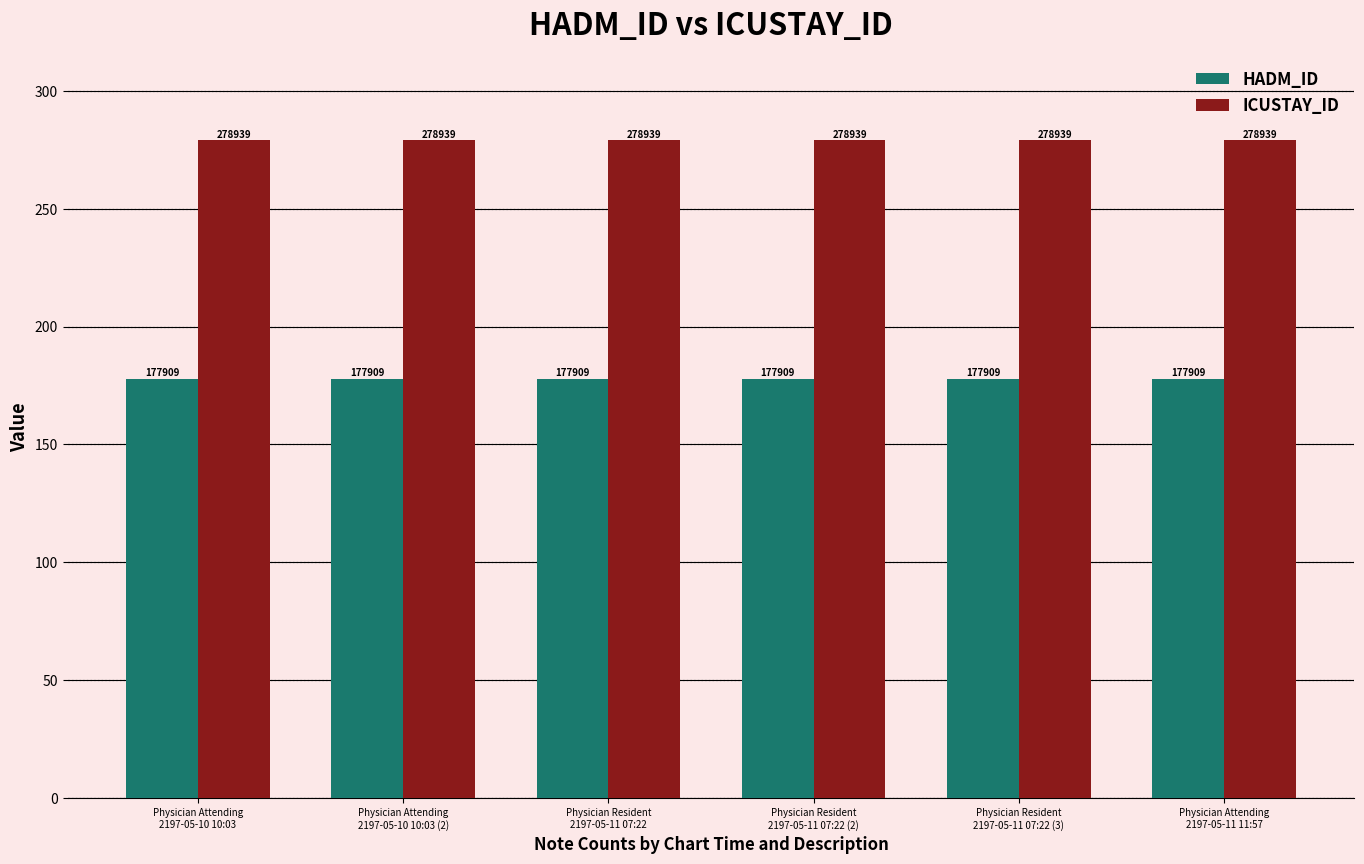

Rank the series by their maximum value, from lowest to highest.

HADM_ID, ICUSTAY_ID